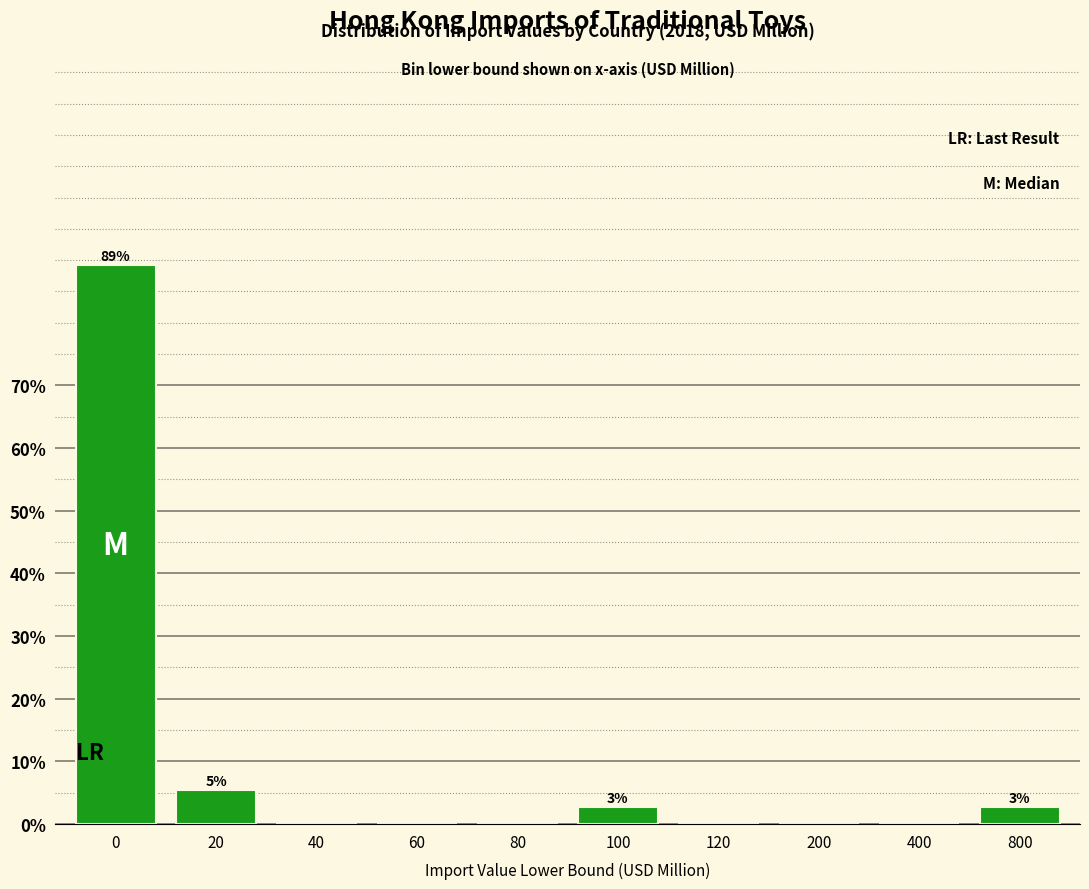

Reading left to right, what are all the values shown in this chart?

0=89.2	20=5.4	40=0.0	60=0.0	80=0.0	100=2.7	120=0.0	200=0.0	400=0.0	800=2.7